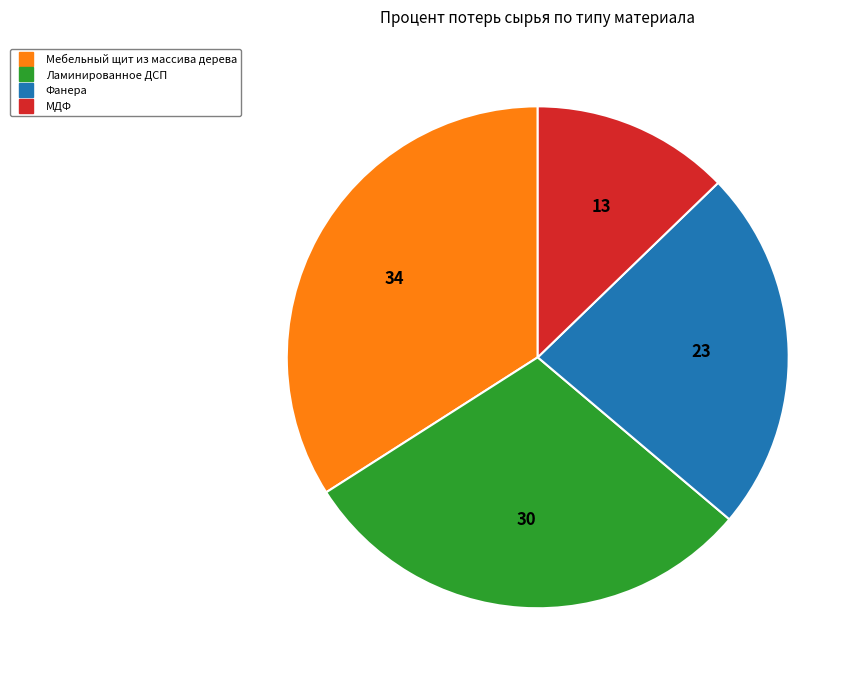

How many segments does this pie chart have?

4